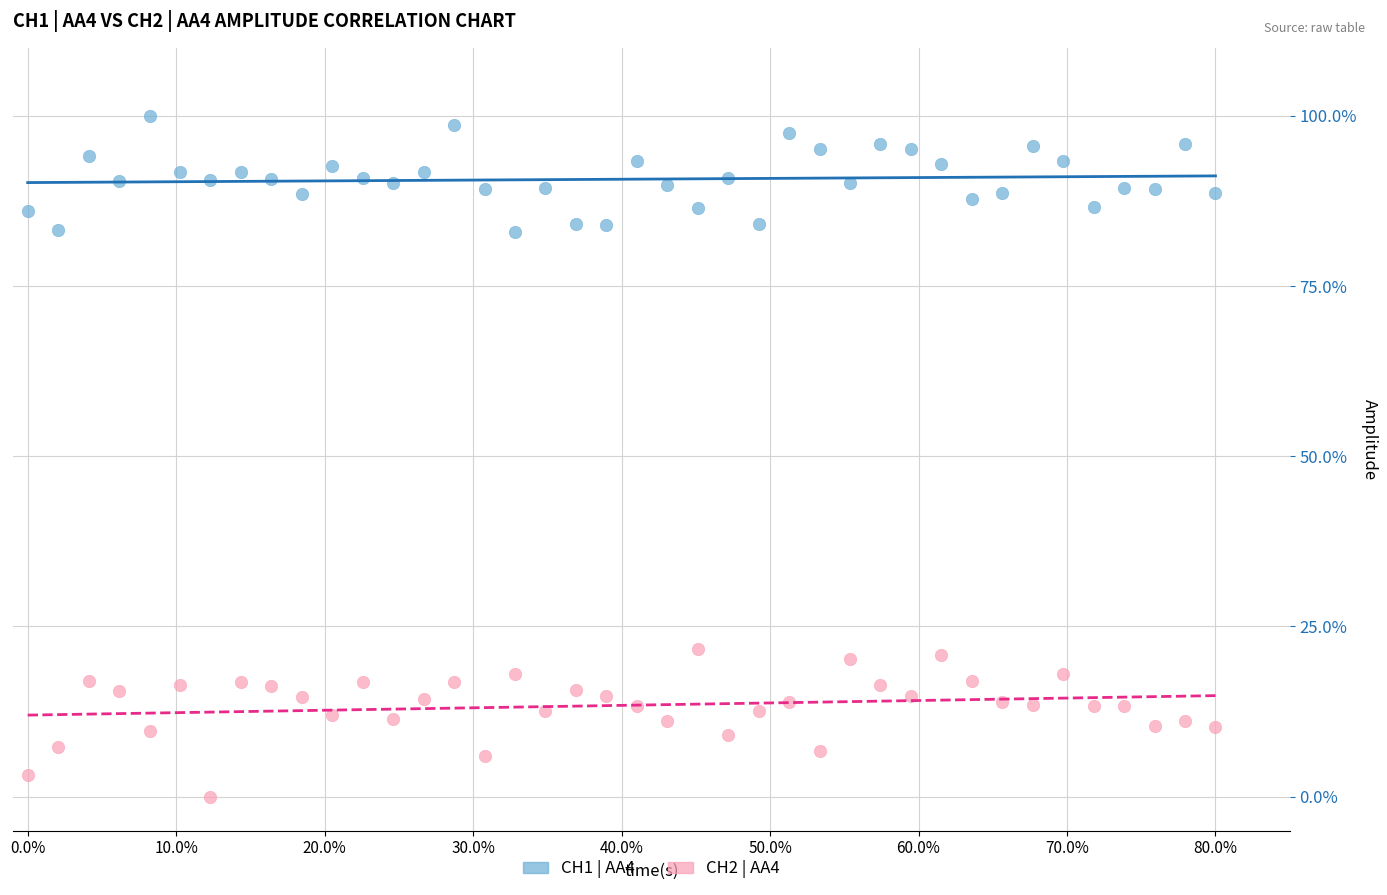

What is the X range (max minus min) for the scatter plot?

0.8